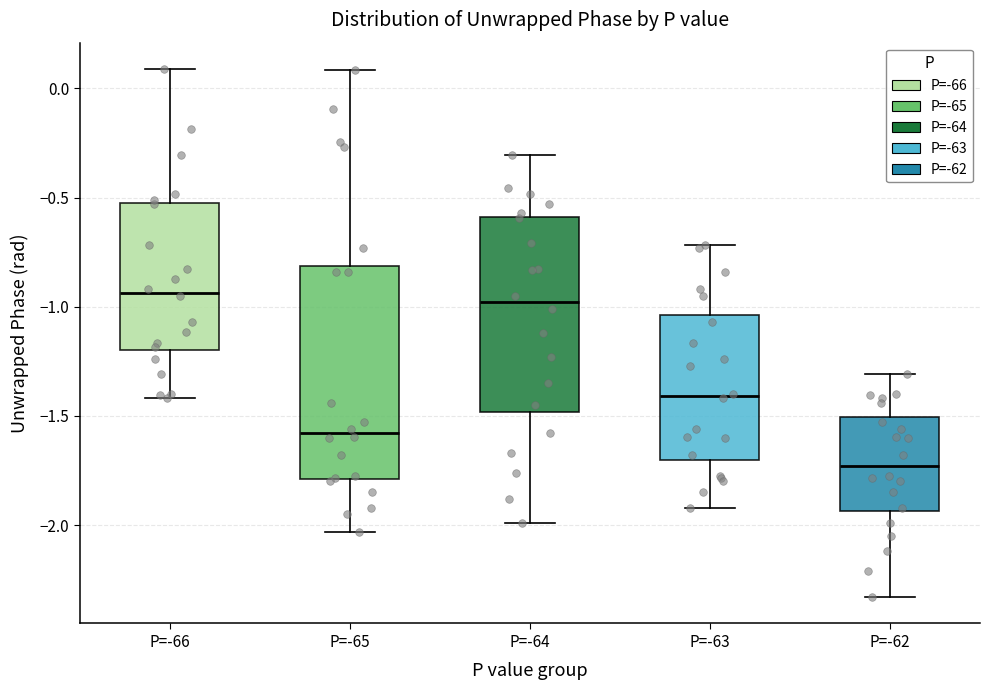

Which box has the lowest median line?

P=-62